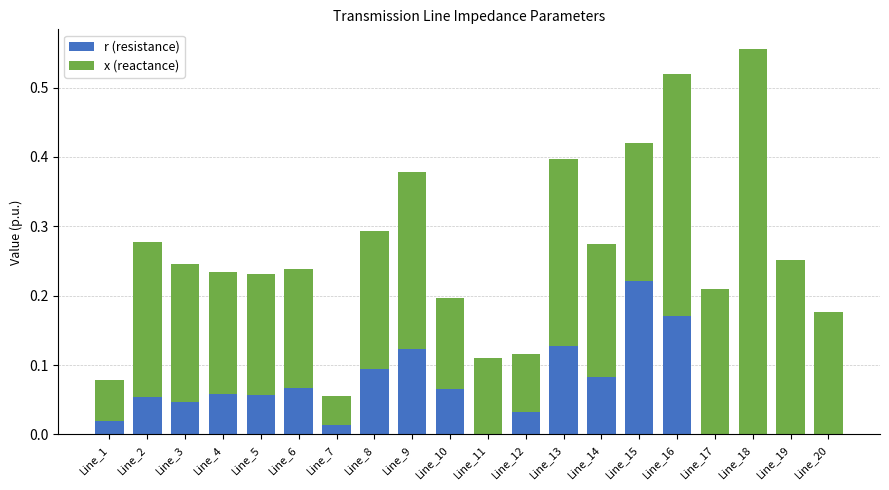

What is the sum of all r (resistance) values?

1.2